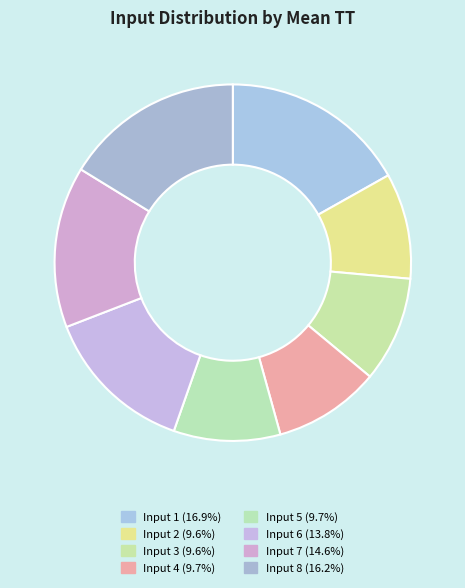

How many segments does this pie chart have?

8